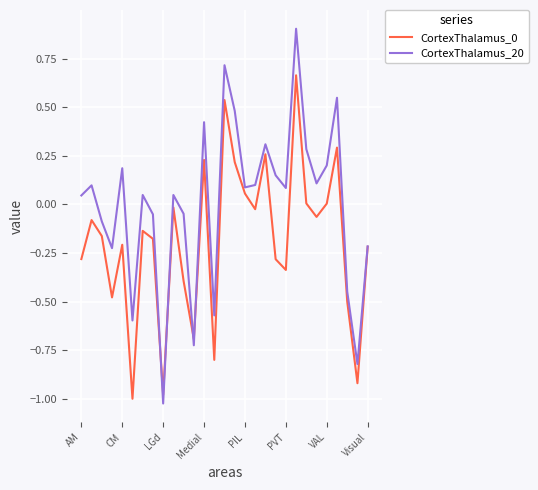

Which series has the largest total across all categories?

CortexThalamus_20